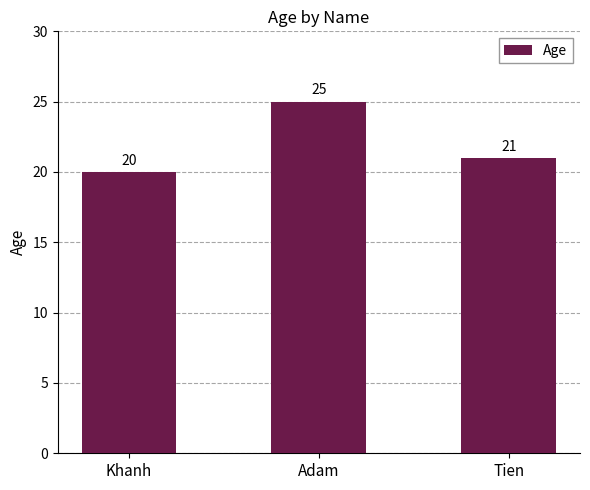

The chart shows a value of 21 at Tien. True or false?

True